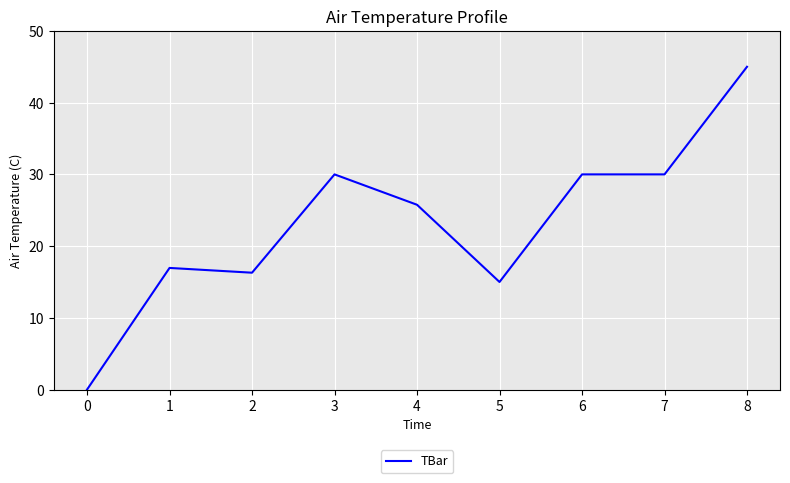

Which category has the highest value across all series?

8